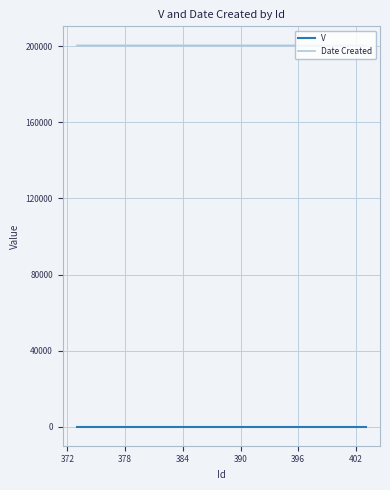

What is the greatest value displayed?

200504